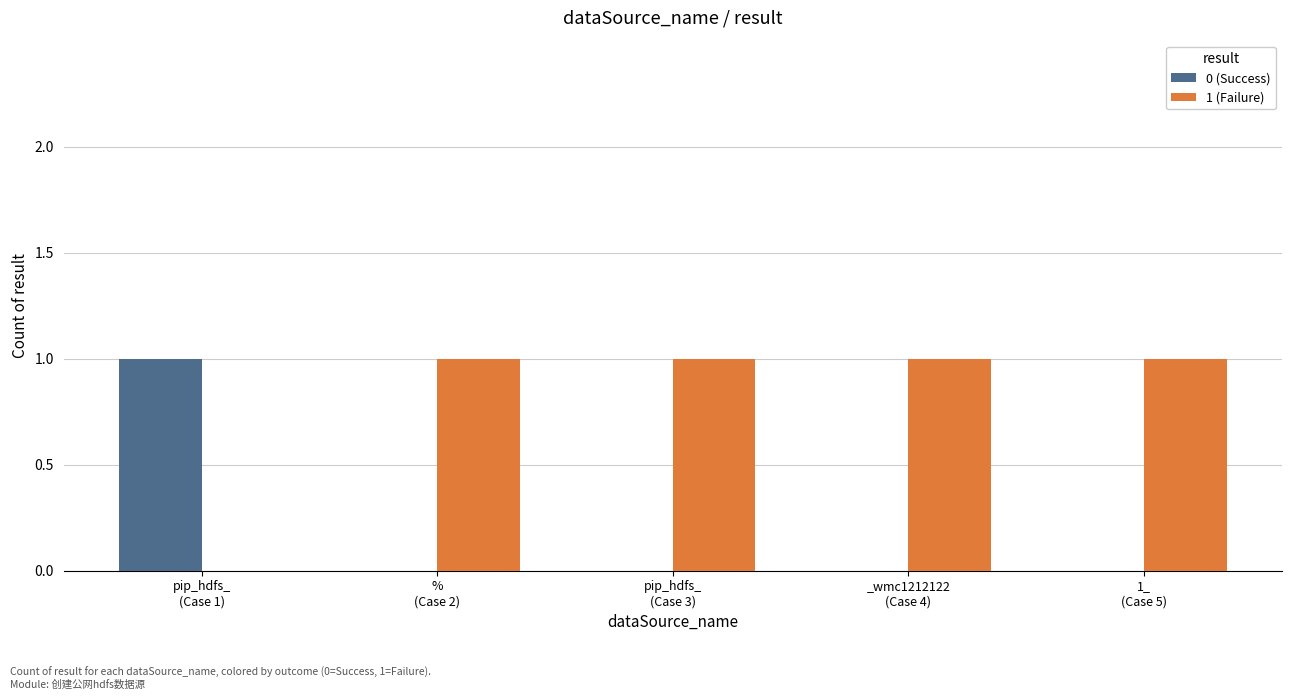

The 0 (Success) series shows -1 at _wmc1212122
(Case 4). True or false?

False